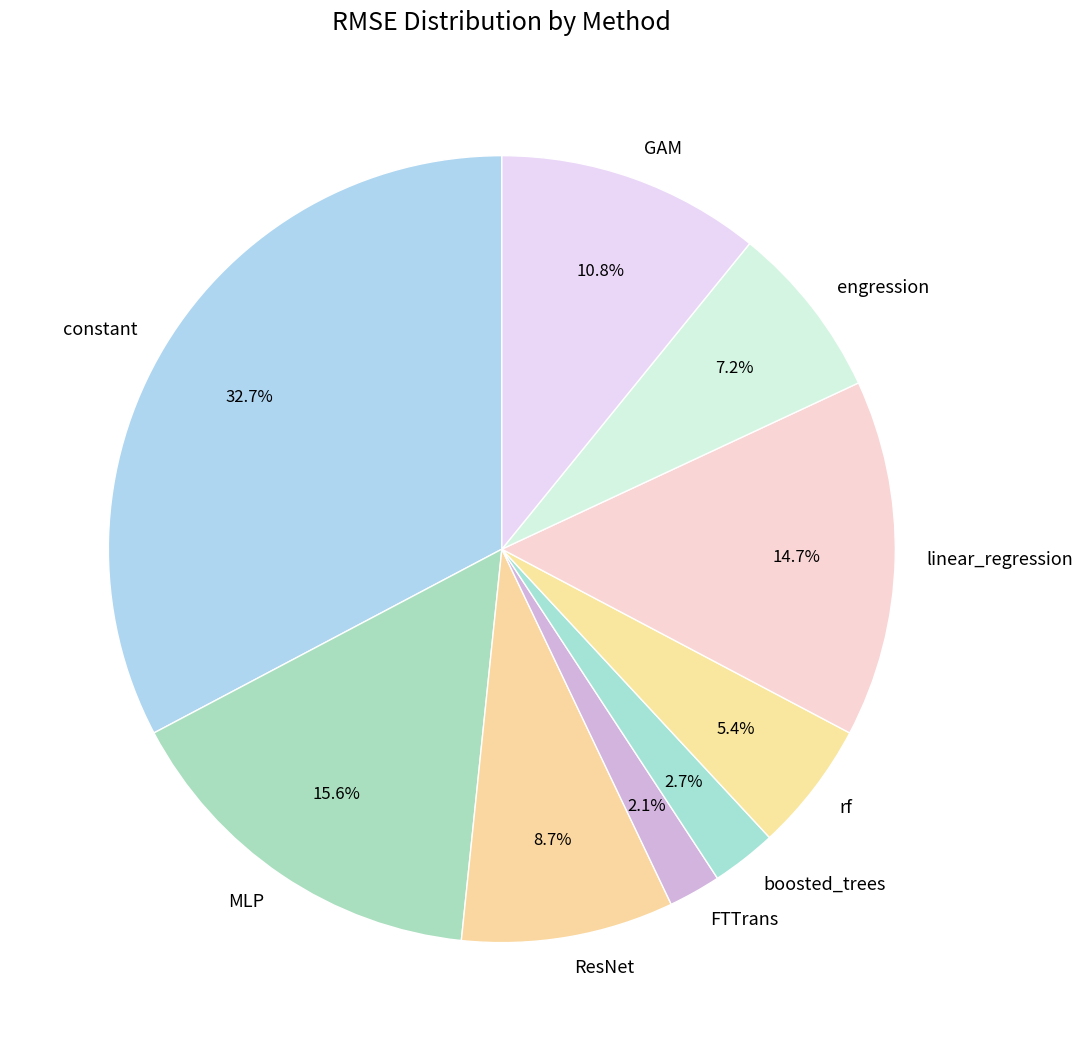

Combined, do FTTrans and MLP account for over 50%?

No